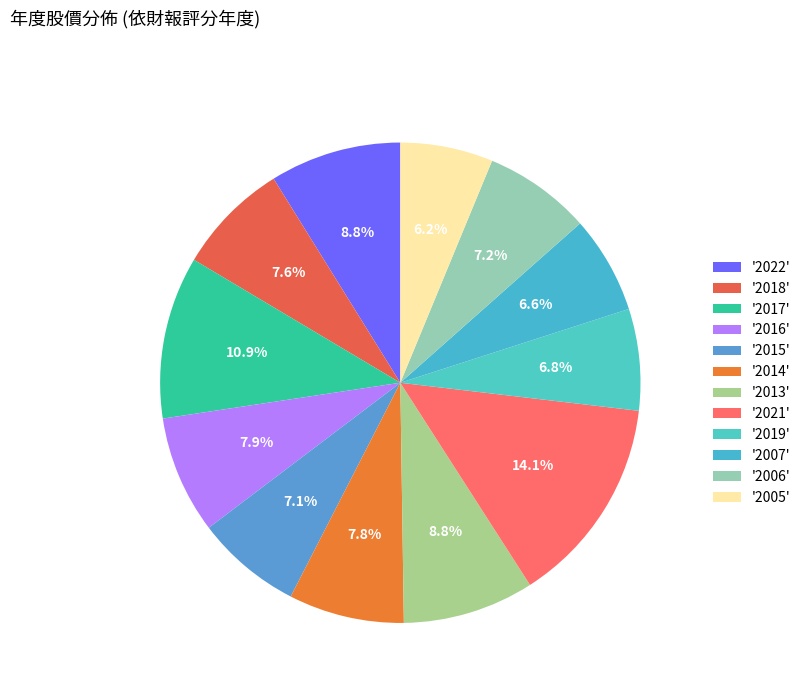

To the nearest percent, what is the average slice percentage?

8%